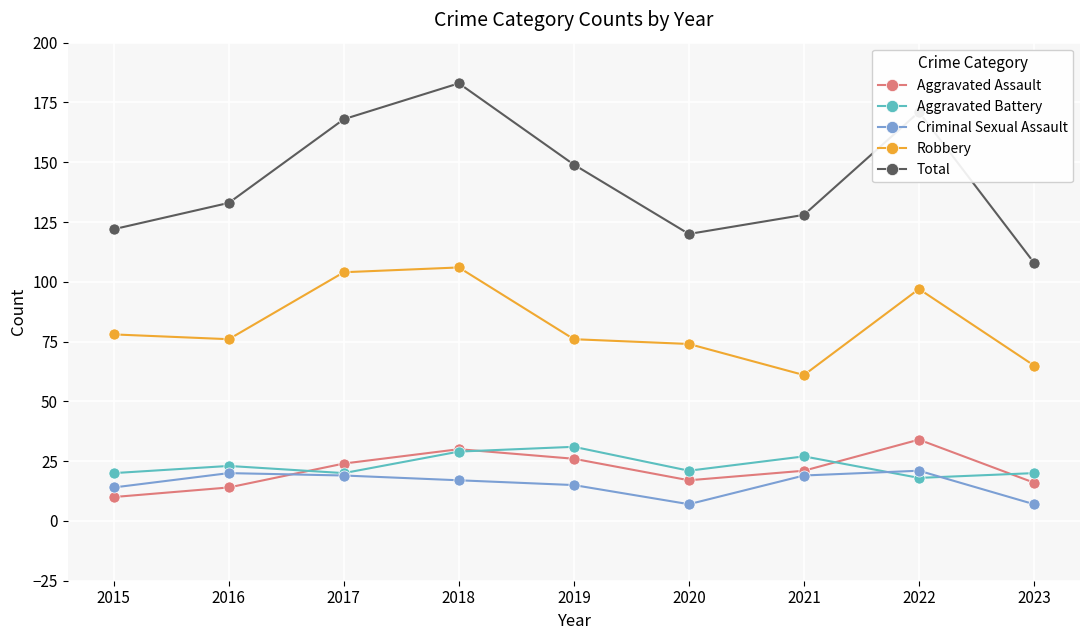

At which category does Aggravated Assault reach its first local valley?

2020